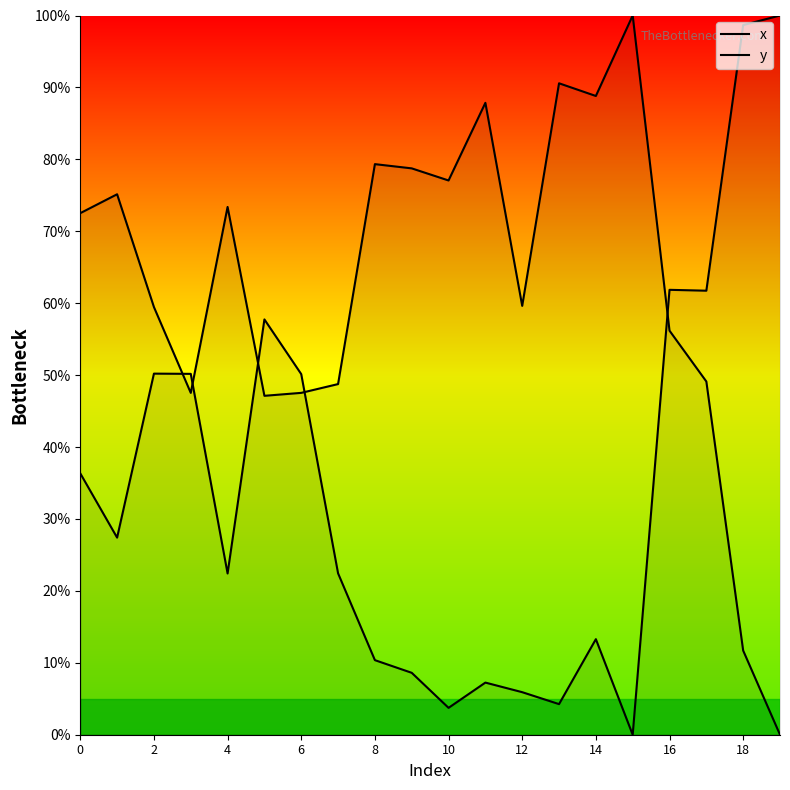

Where is x nearest to the value 50?

17